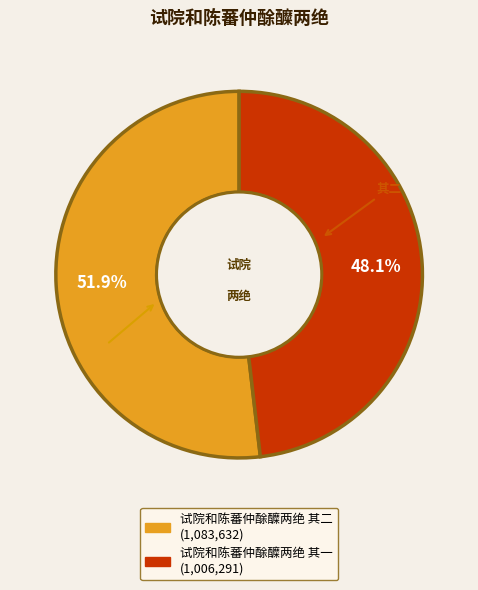

True or false: 试院和陈蕃仲酴醾两绝 其二 accounts for 52% of the total.

True